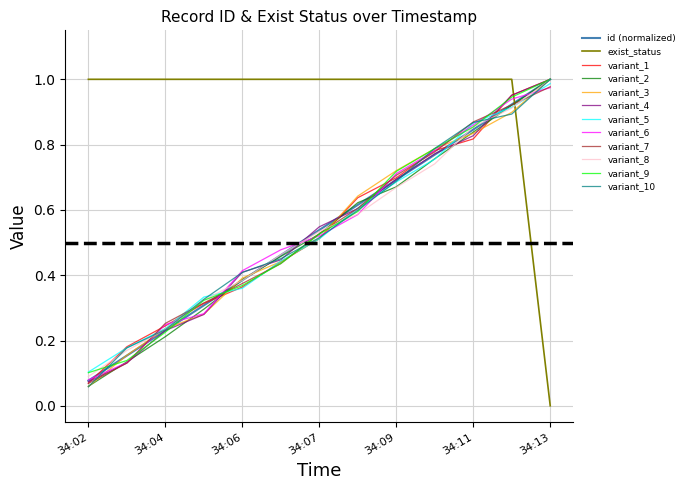

Which series has the largest total across all categories?

exist_status